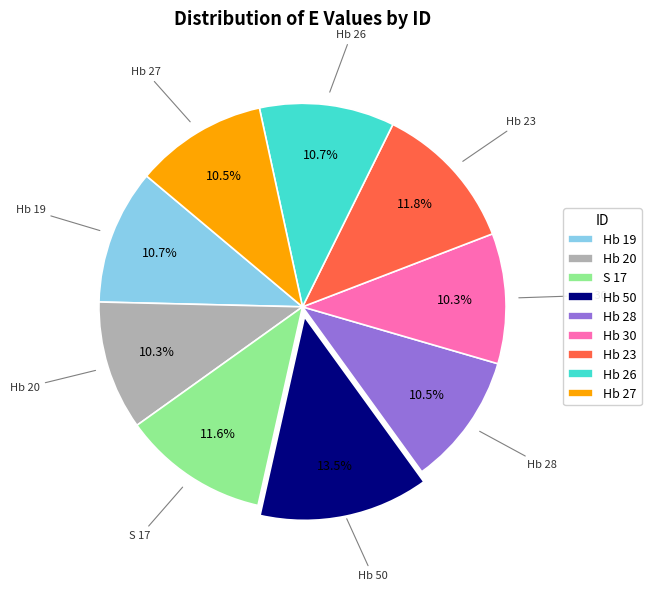

How many segments does this pie chart have?

9